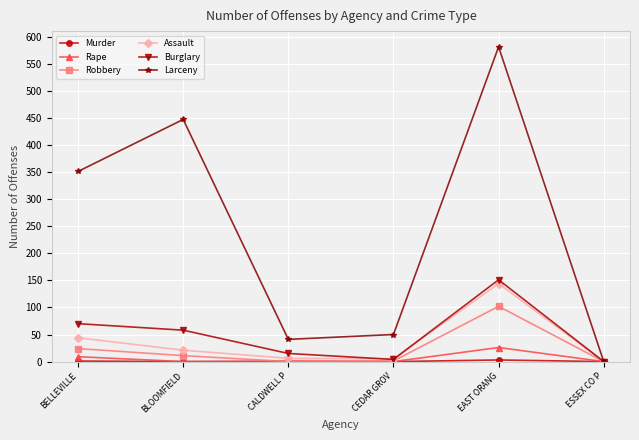

Is it true that Burglary equals 58 at BLOOMFIELD?

True